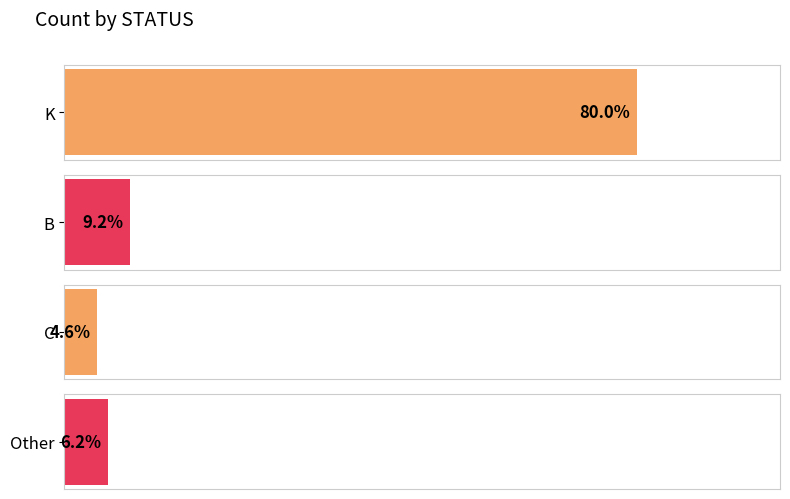

What position from the left is Other?

4